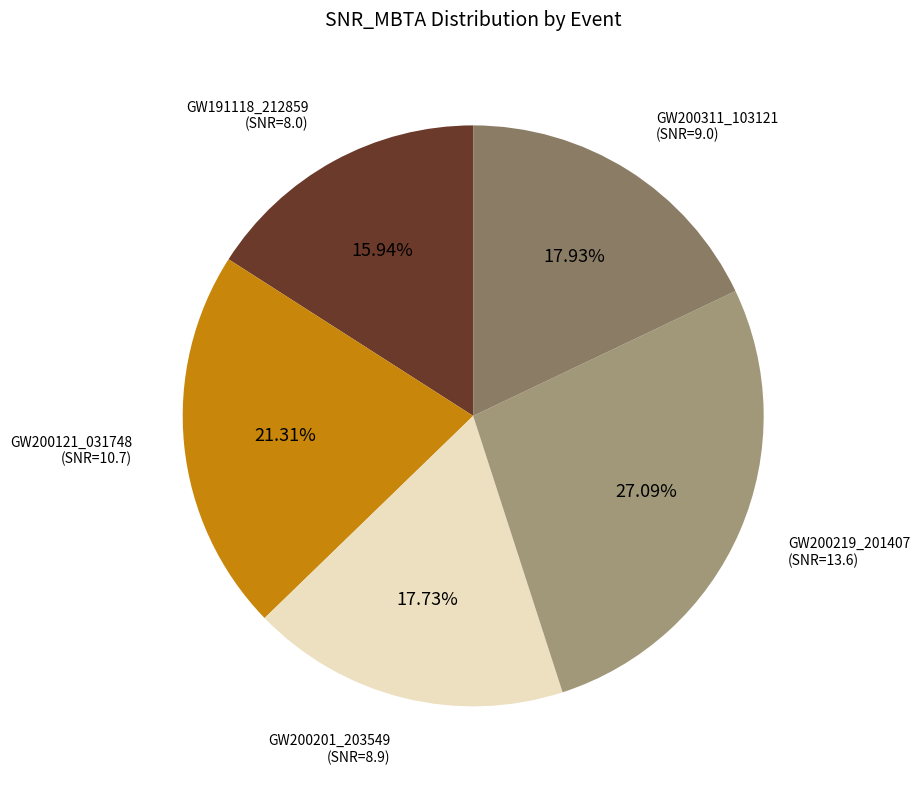

To the nearest percent, what is the difference between the largest and smallest slice percentages?

11%